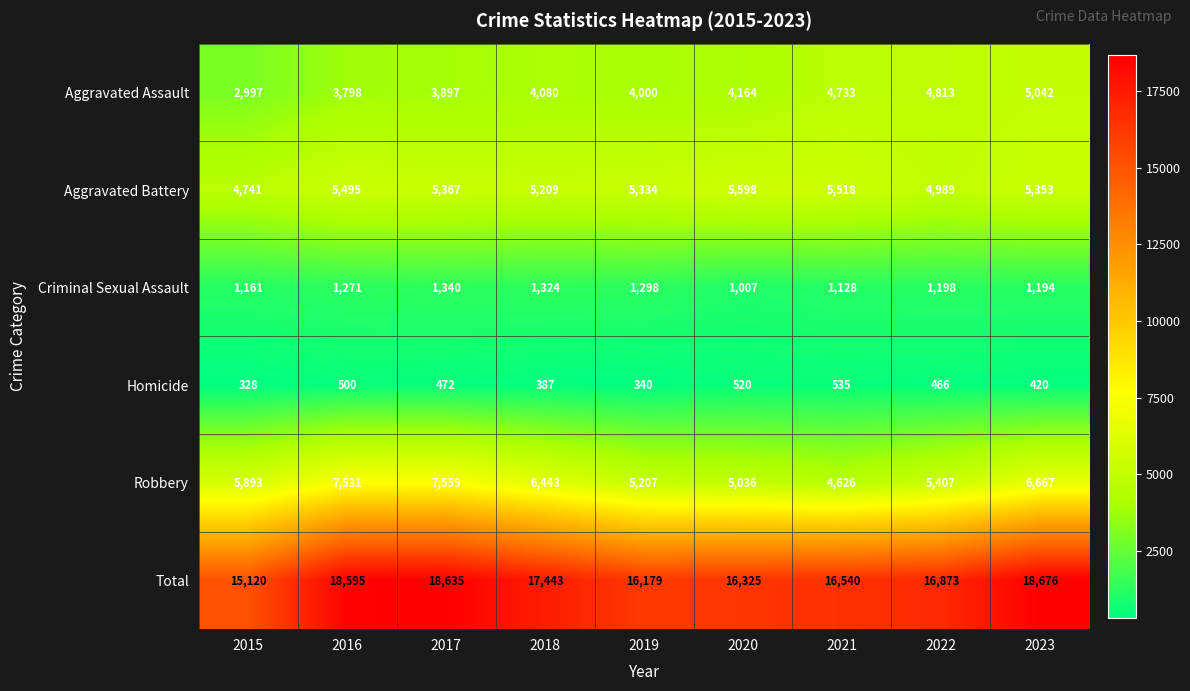

Which series has the largest total across all categories?

Total